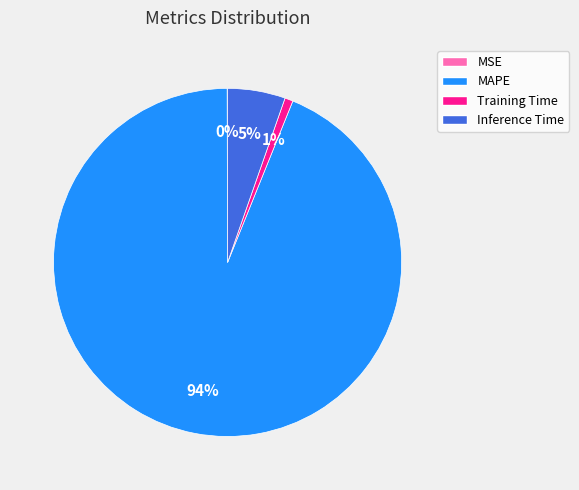

Is there any slice that represents more than half of the pie?

Yes